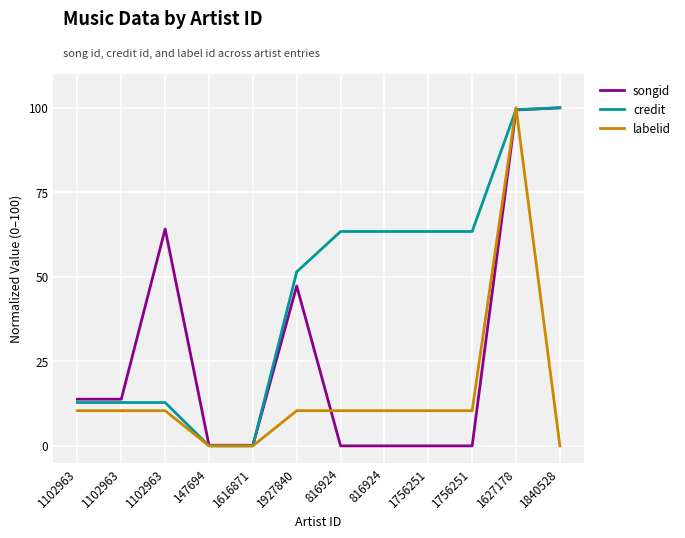

Reading left to right, list all the values displayed in this chart.

songid: 1102963=13.8	1102963=13.8	1102963=64.2	147694=0.2	1616871=0.2	1927840=47.3	816924=0.0	816924=0.0	1756251=0.0	1756251=0.0	1627178=99.4	1840528=100.0
credit: 1102963=12.8	1102963=12.8	1102963=12.8	147694=0.0	1616871=0.0	1927840=51.5	816924=63.4	816924=63.4	1756251=63.4	1756251=63.4	1627178=99.5	1840528=100.0
labelid: 1102963=10.4	1102963=10.4	1102963=10.4	147694=0.0	1616871=0.0	1927840=10.4	816924=10.4	816924=10.4	1756251=10.4	1756251=10.4	1627178=100.0	1840528=0.0